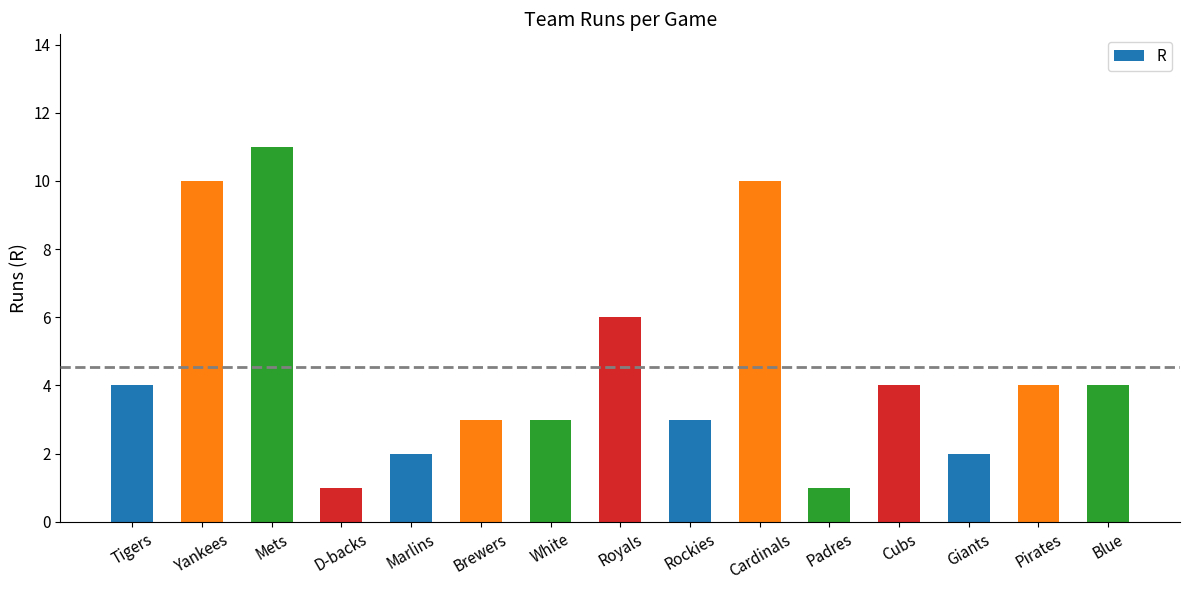

What position from the right is Yankees?

14